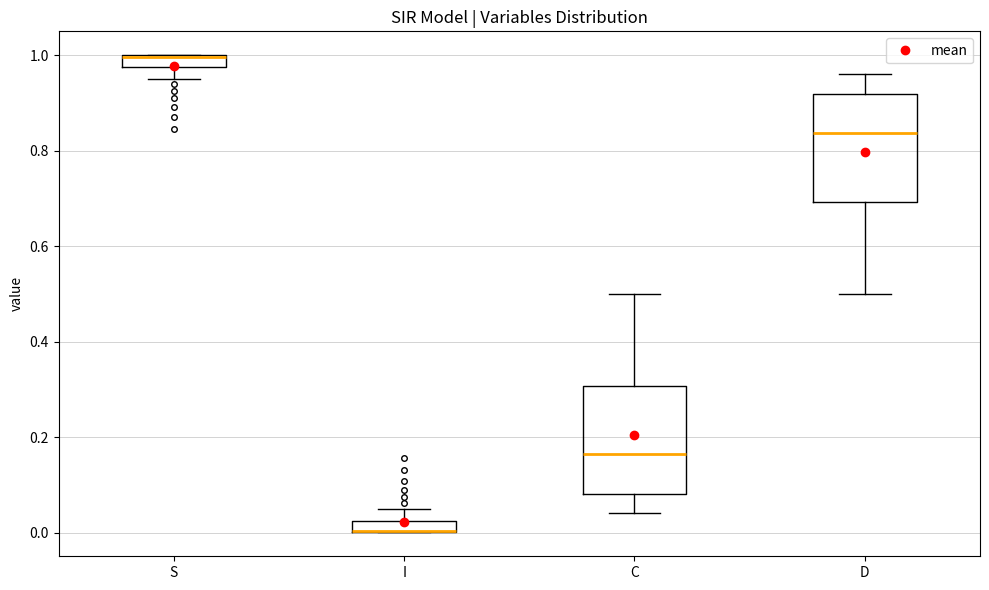

Where is the lower edge of the box for C on the y-axis? The values are not printed on the chart, so give them approximately, as read against the axis.

0.08